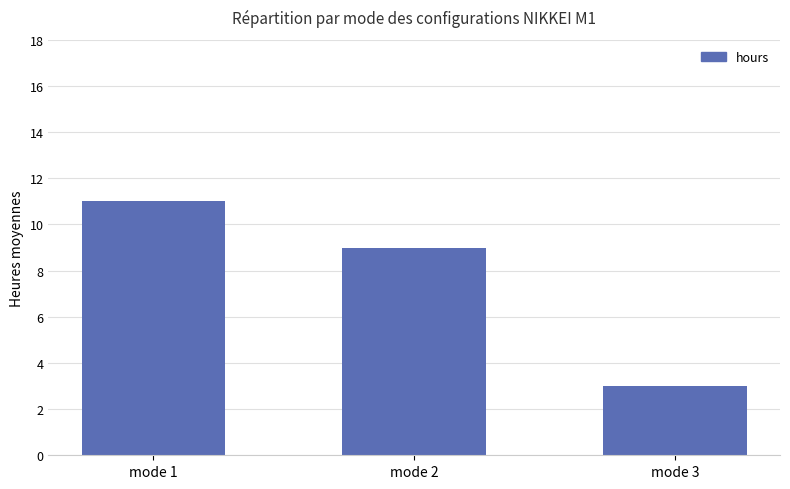

What value does the data have at mode 3?

3